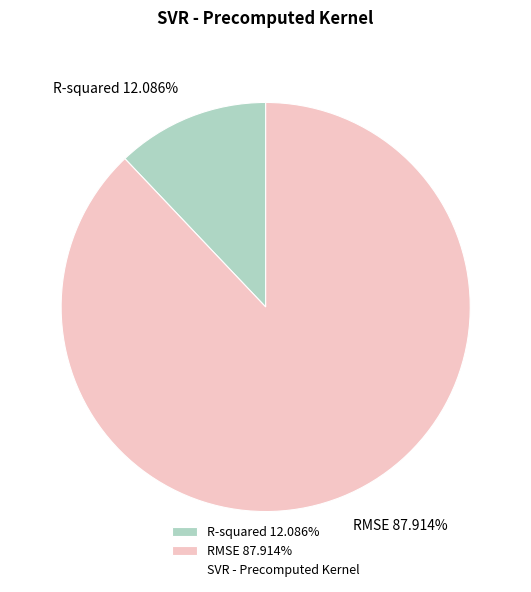

To the nearest percent, what percentage of the pie is RMSE?

88%